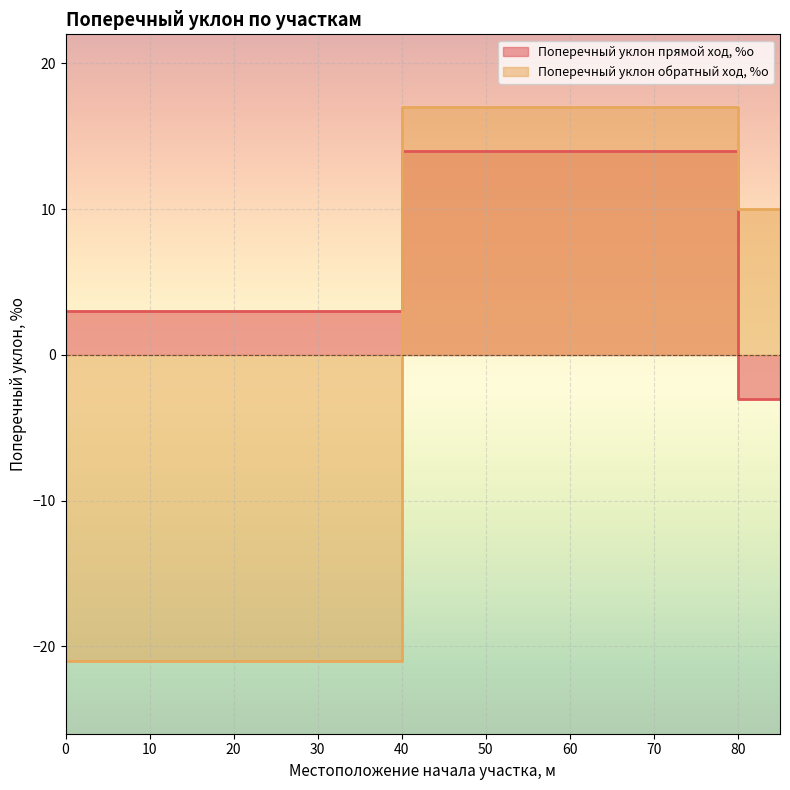

How many values in the Поперечный уклон прямой ход, %о series are below 3?

1